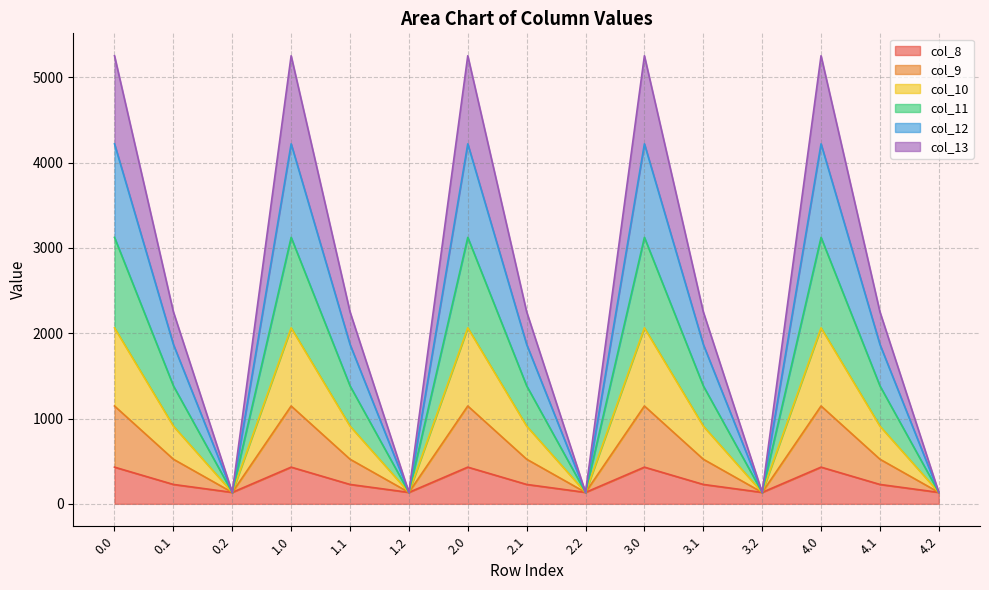

What is the total value across all series at 4.1?

2251.2